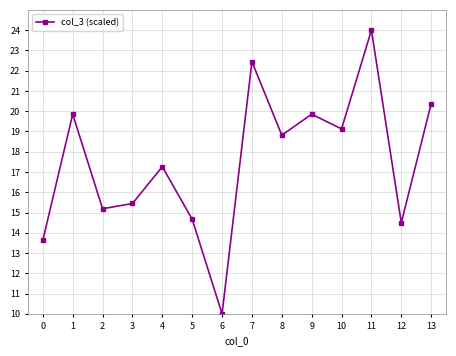

What is the difference between the values at 9 and 7?

2.6